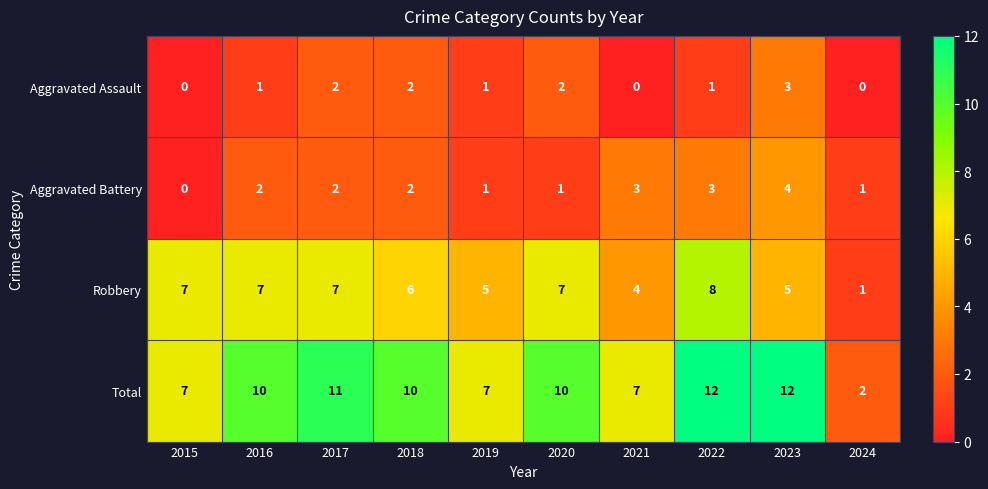

Which series has the largest total across all categories?

Total